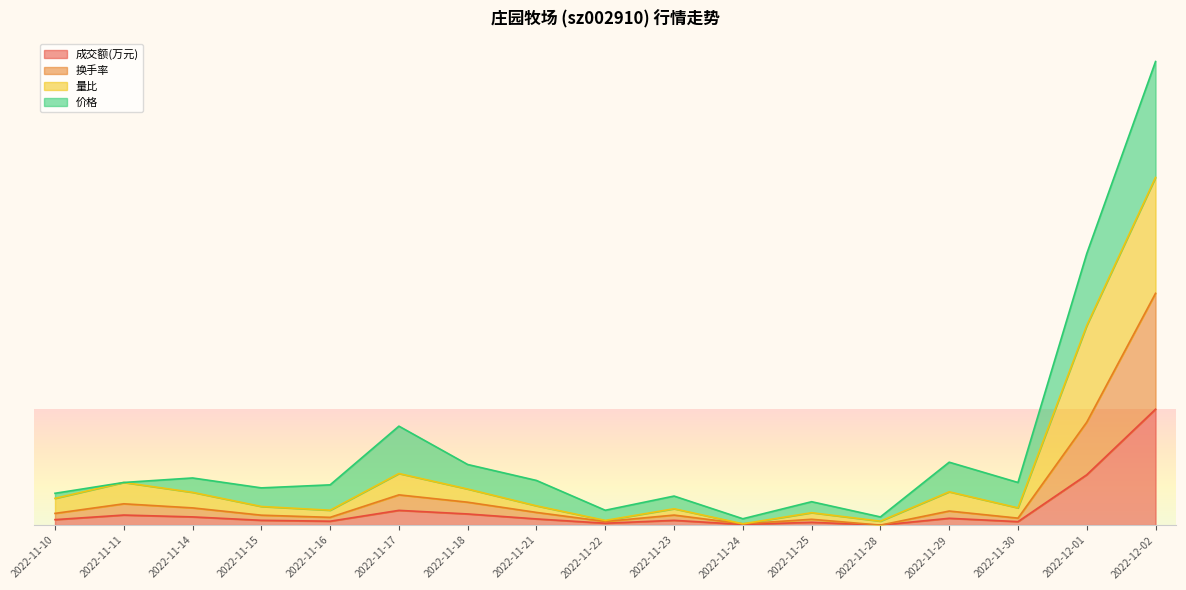

What is the sum of the 成交额(万元) values at 2022-12-02 and 2022-11-10?

1.0